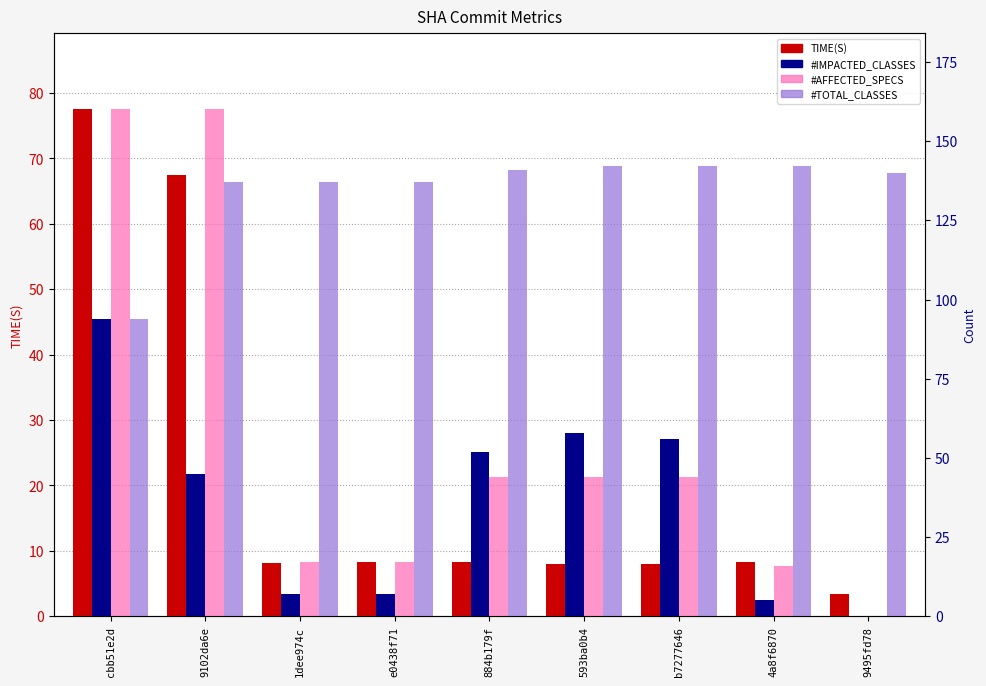

Where is #TOTAL_CLASSES nearest to the value 118?

9102da6e